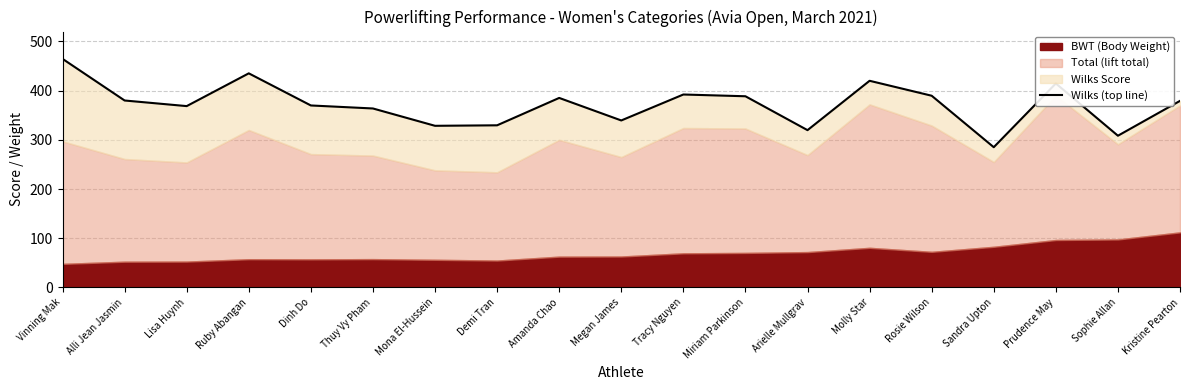

At which category does the data reach its first local peak?

Ruby Abangan